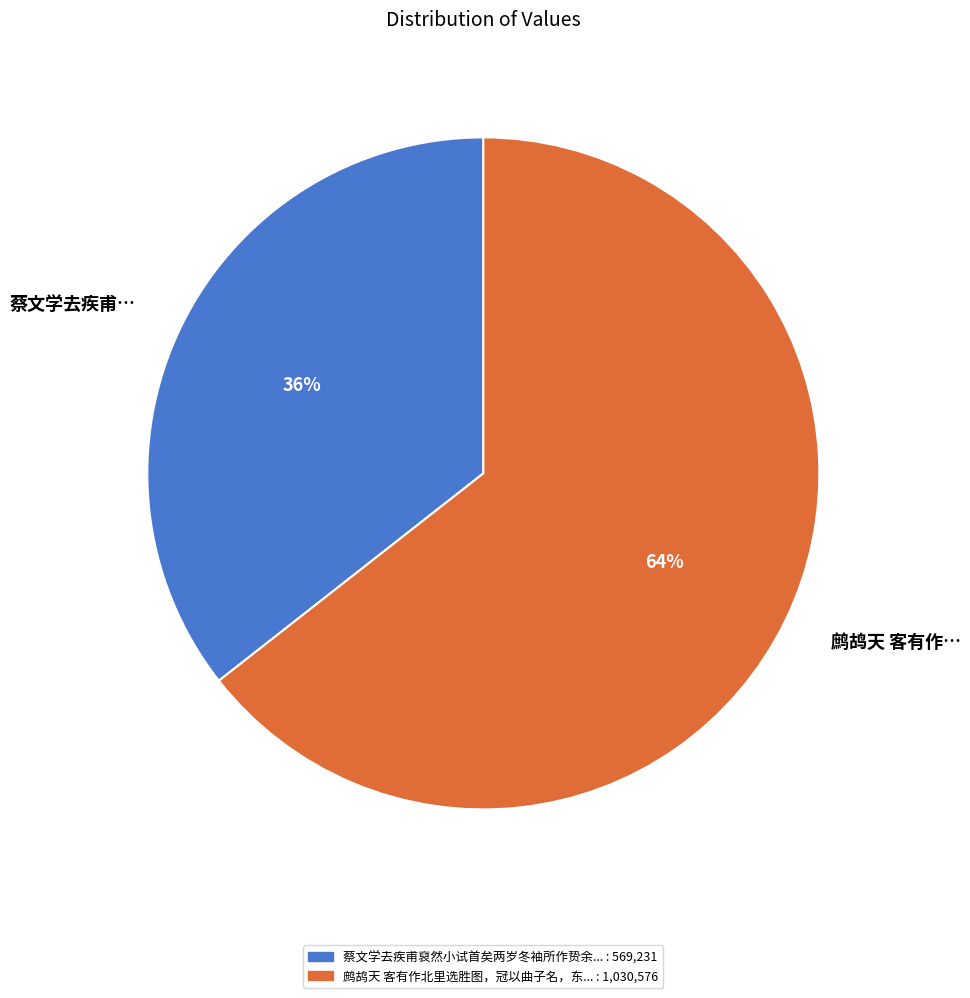

To the nearest percent, what is the average slice percentage?

50%